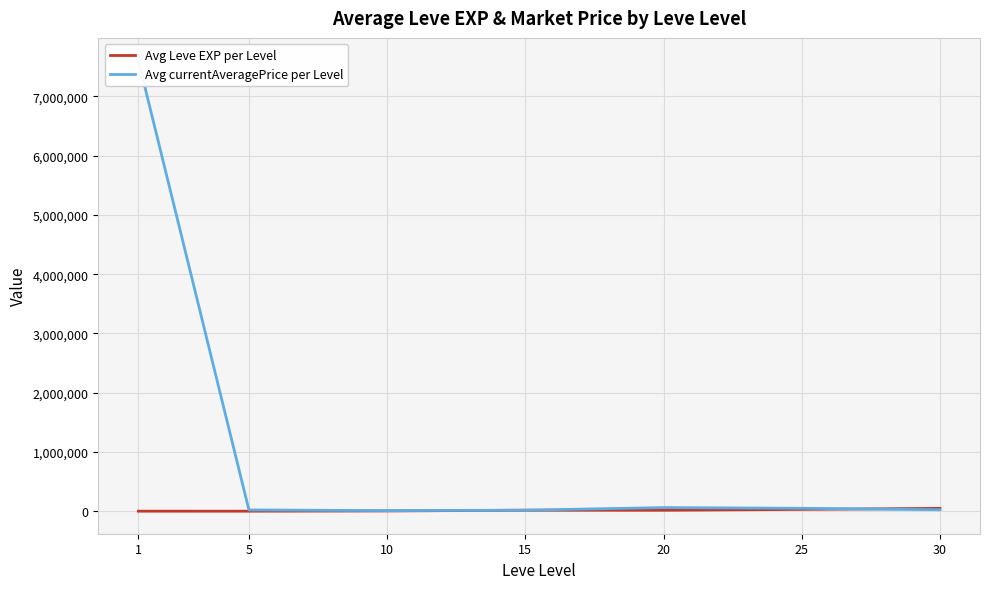

Which series has the widest spread of values?

Avg currentAveragePrice per Level